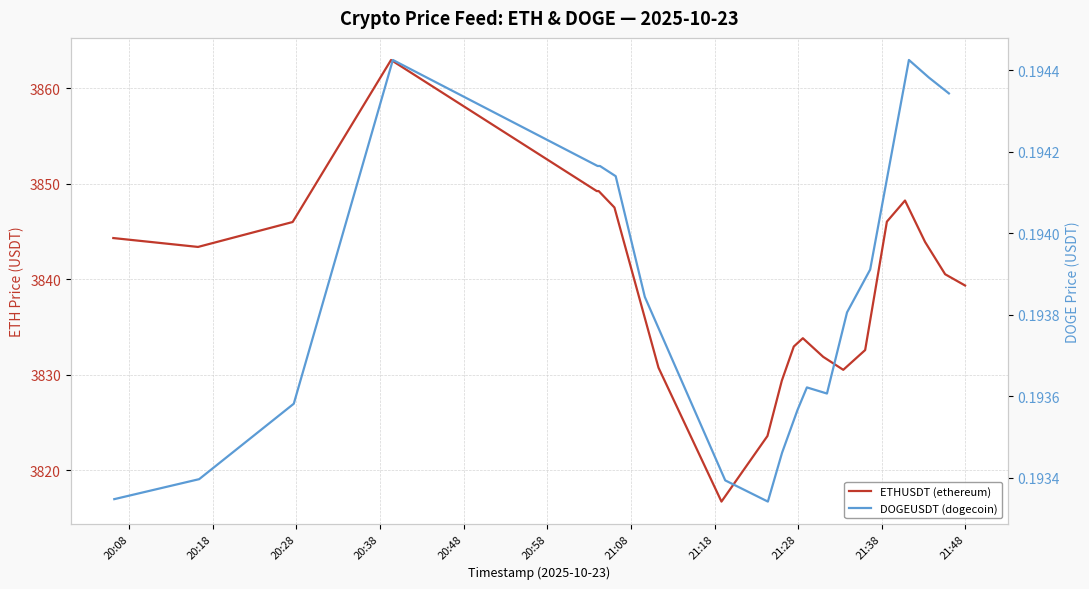

Rank the series by their maximum value, from lowest to highest.

DOGEUSDT (dogecoin), ETHUSDT (ethereum)